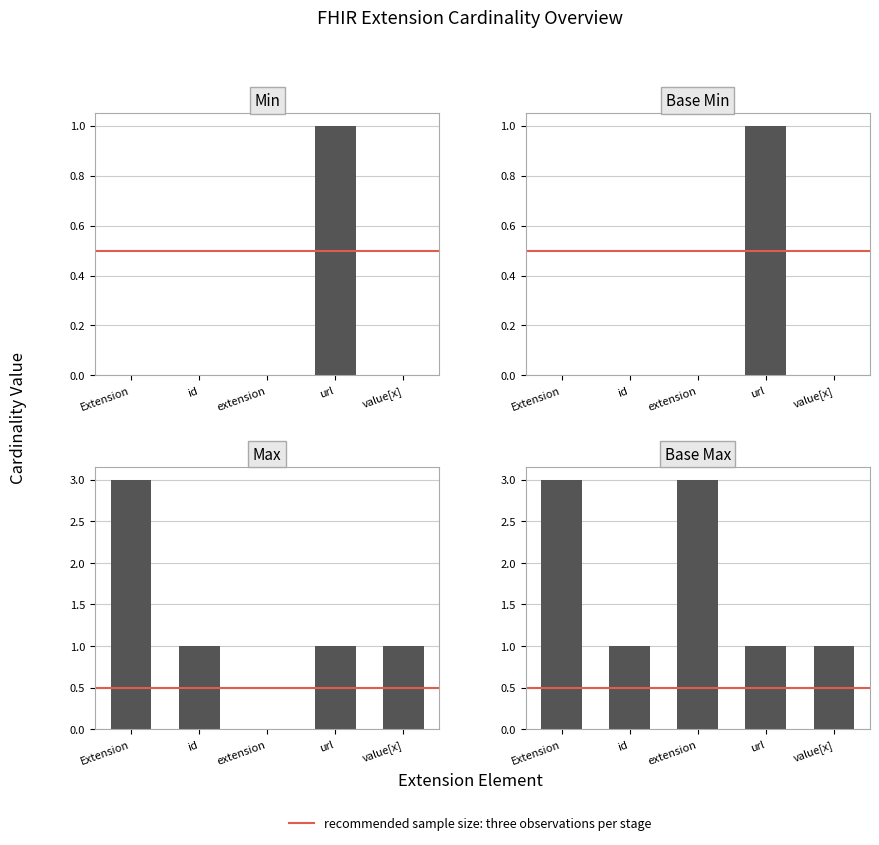

What is the approximate value of Min at url?

1